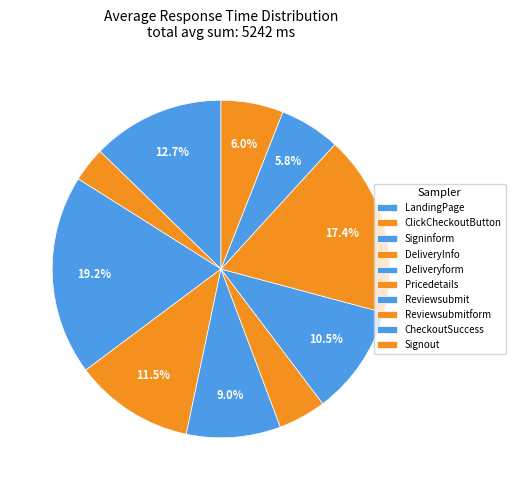

How many slices are in this pie chart?

10